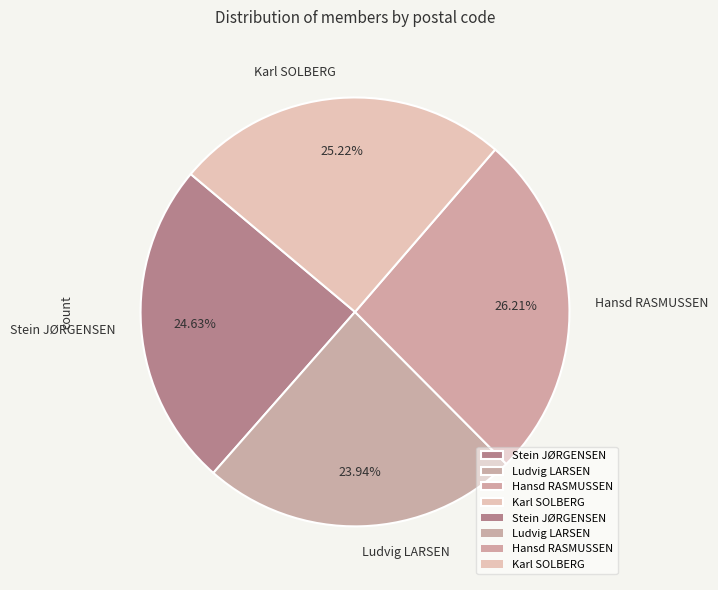

Is it true that Hansd RASMUSSEN is 18% of the pie?

False